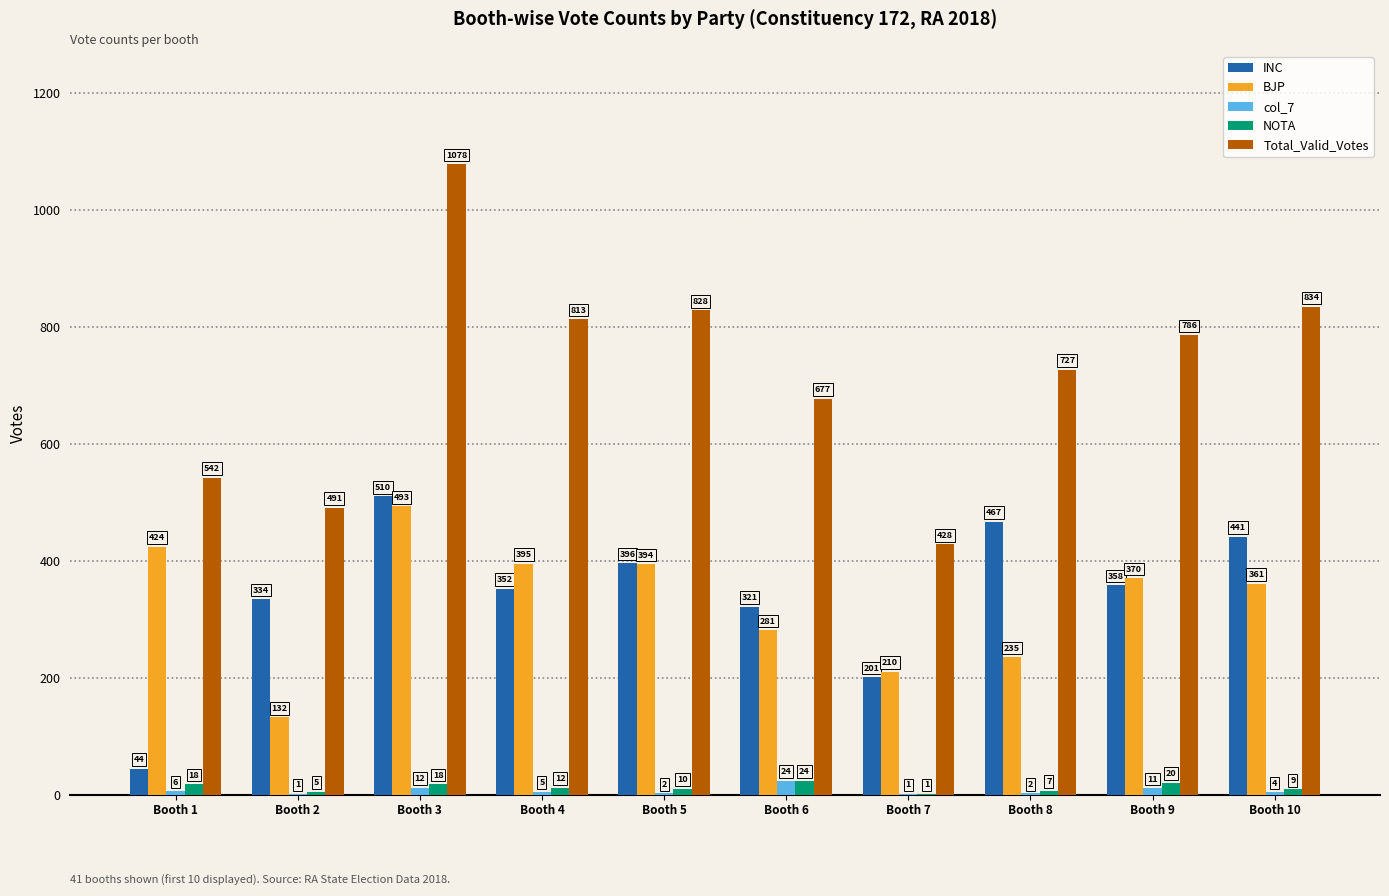

How many groups of bars are there?

10